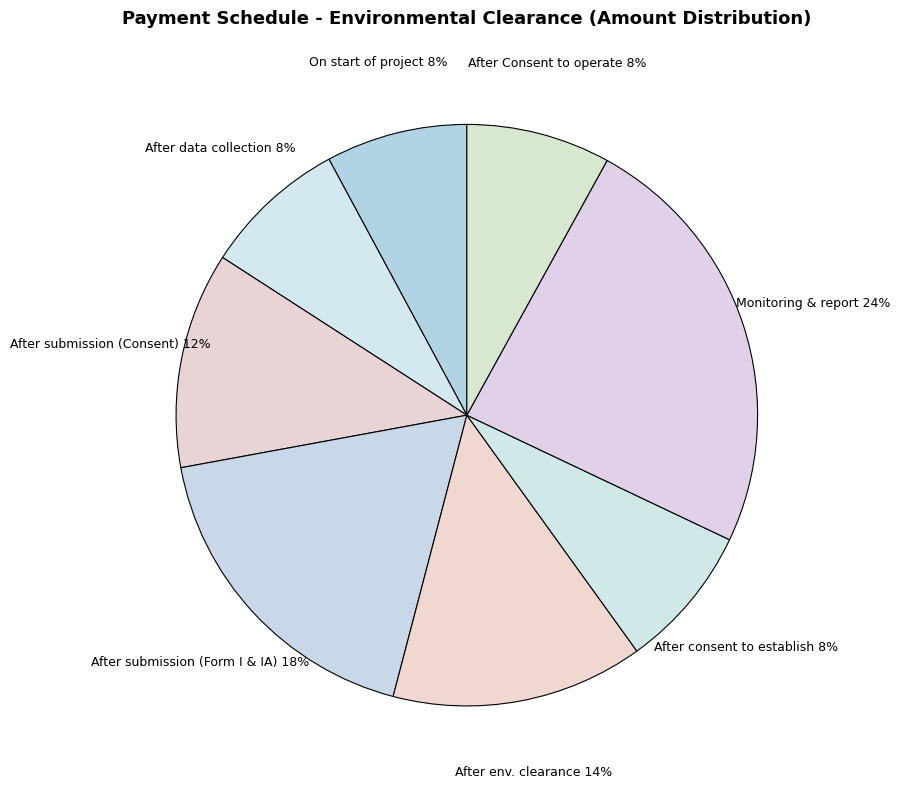

How many segments does this pie chart have?

8